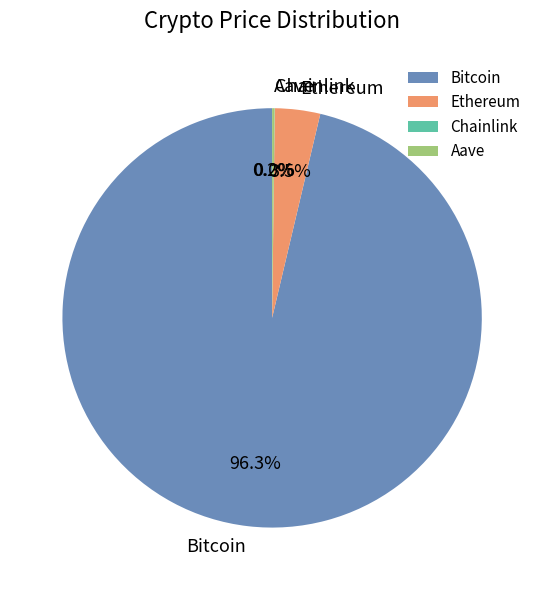

Which category has the biggest portion of the pie?

Bitcoin